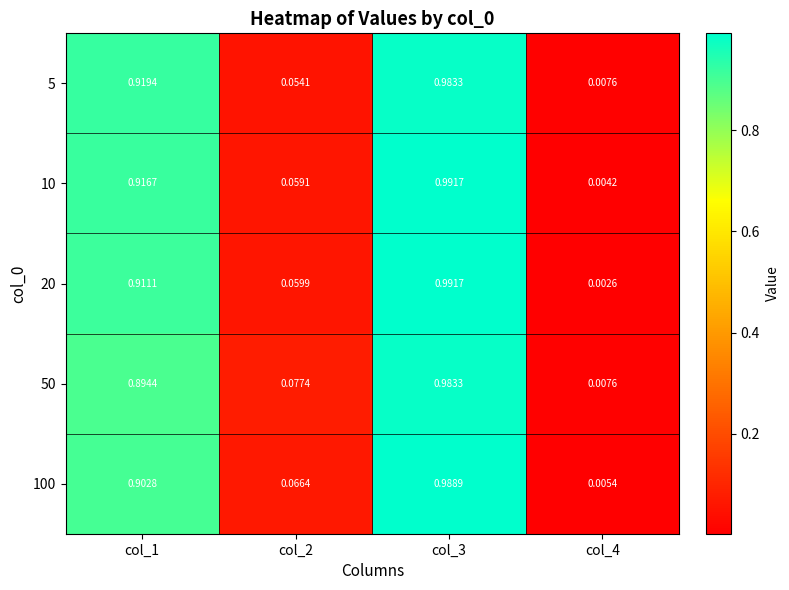

Which series has the largest total across all categories?

10